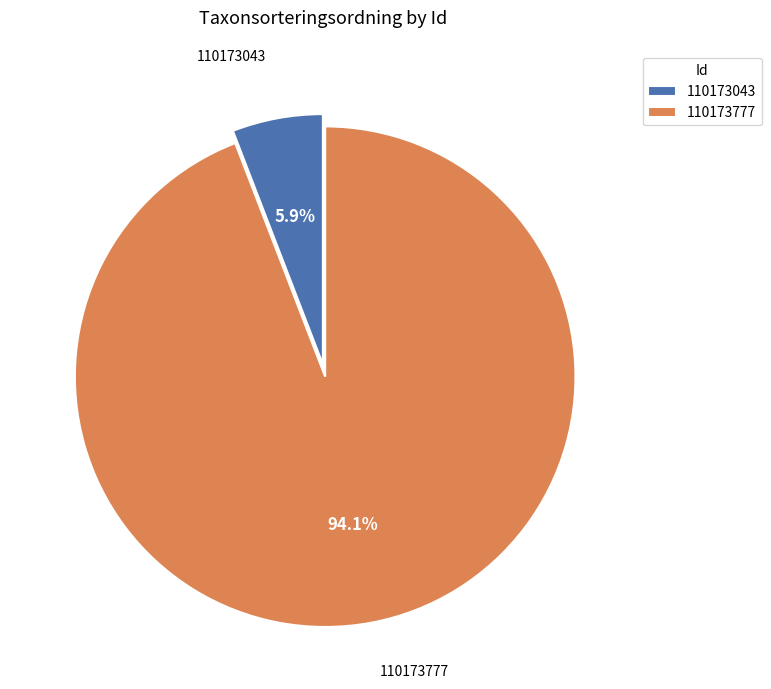

Which slice represents more than half of the pie?

110173777